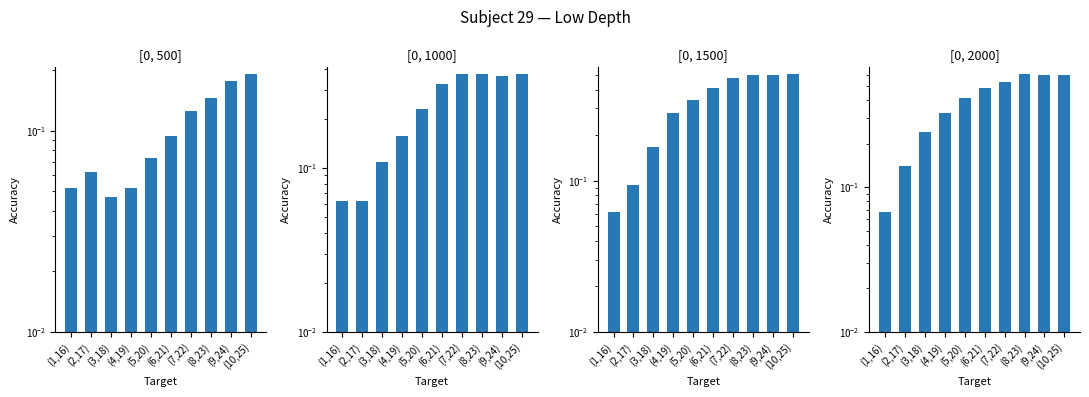

What is the sum of all [0, 500] values?

1.0